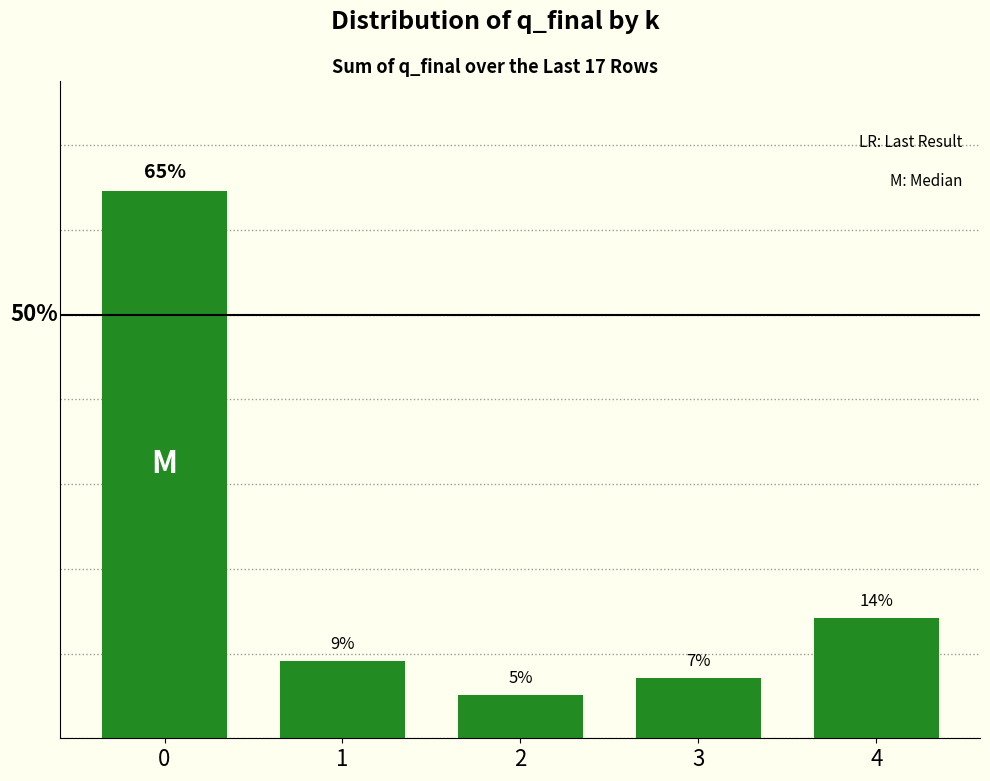

Does the chart contain any negative values?

No